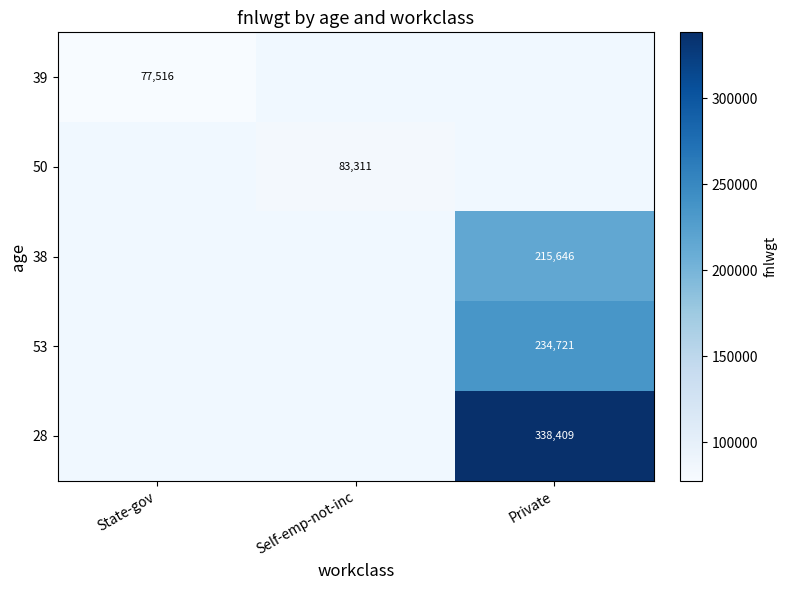

The 39 series shows 77516 at State-gov. True or false?

True